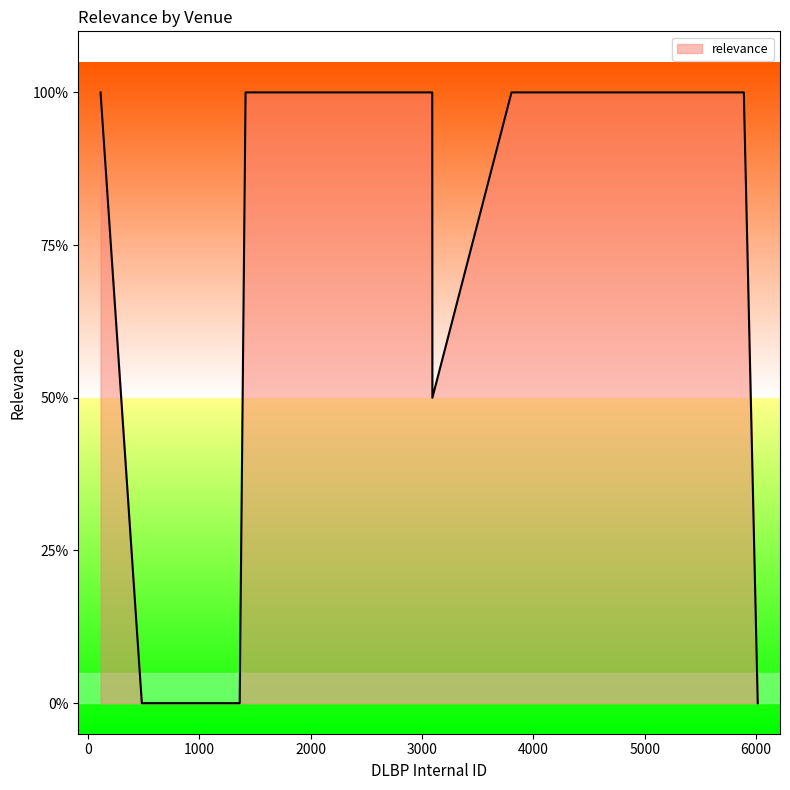

What is the maximum value shown in the chart?

100